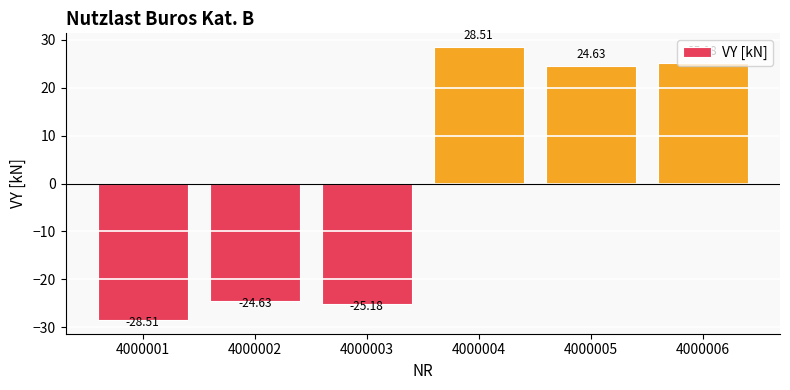

Rank the categories by value from highest to lowest.

4000004, 4000006, 4000005, 4000002, 4000003, 4000001